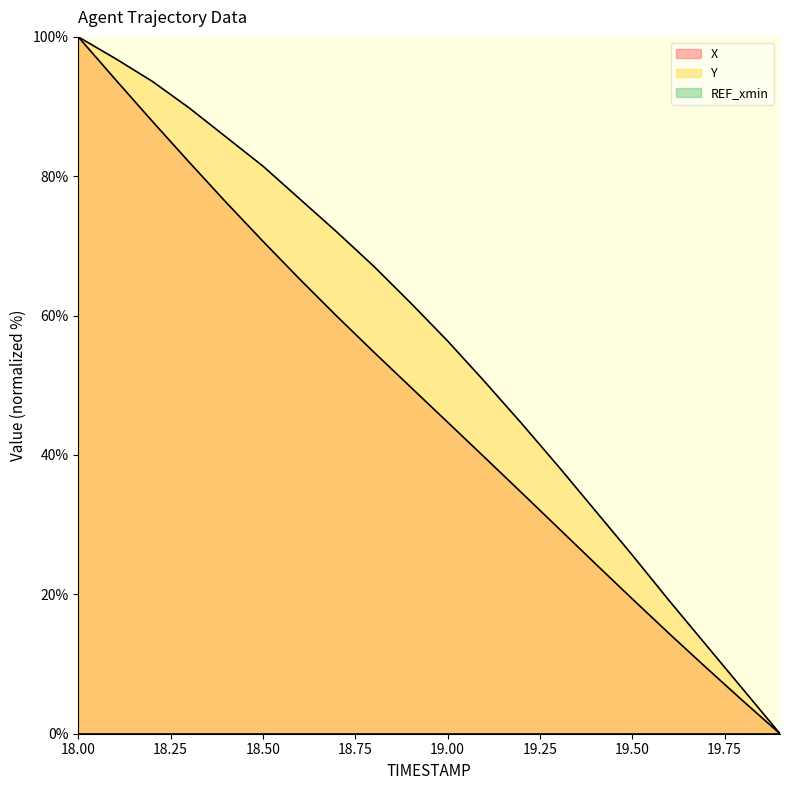

At which category does the chart reach its peak across all series?

18.00